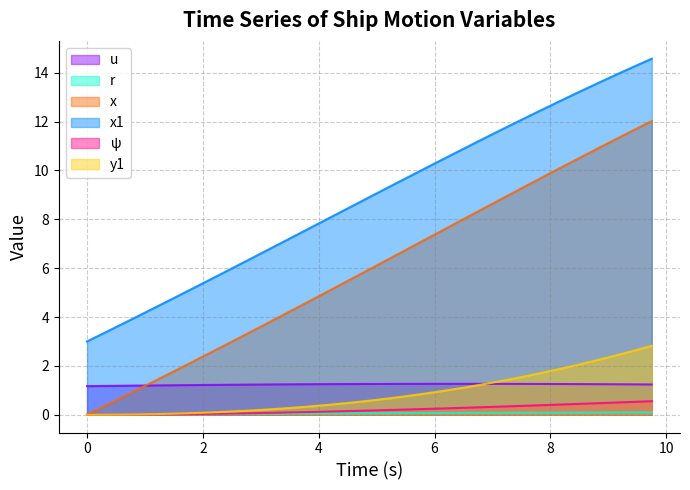

True or false: y1 and ψ cross at least once.

False